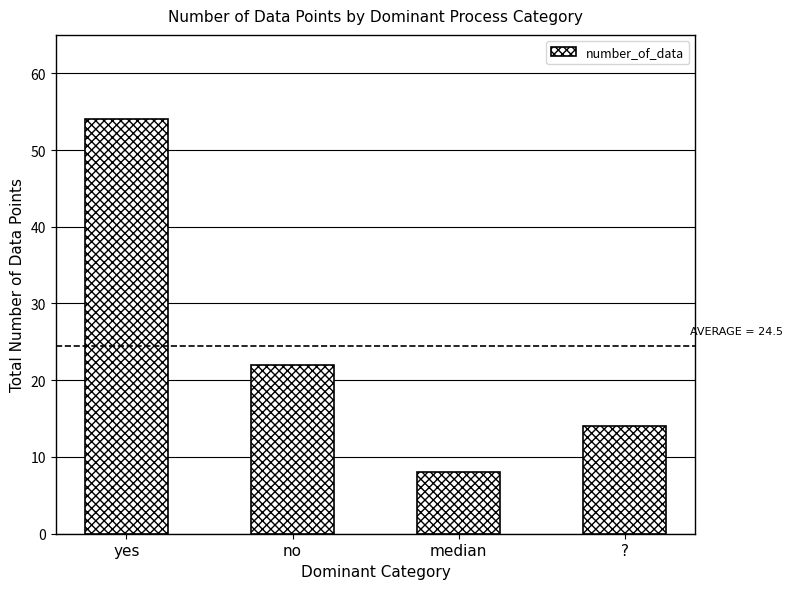

Rank the categories by value from highest to lowest.

yes, no, ?, median